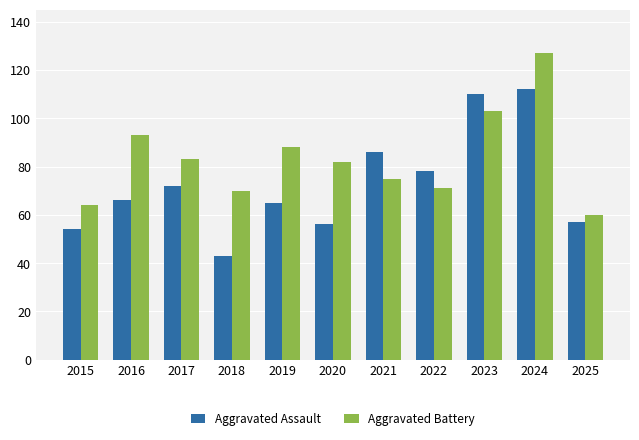

At which label does Aggravated Battery reach its minimum?

2025